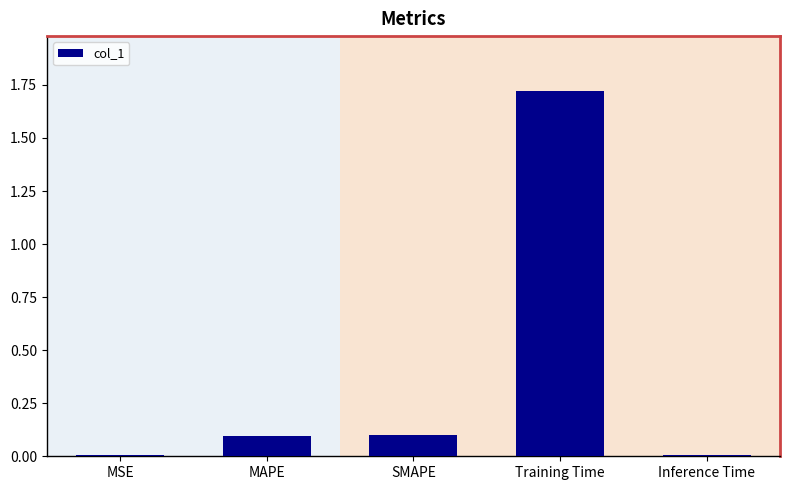

What is the change in value from MAPE to Training Time?

+1.6